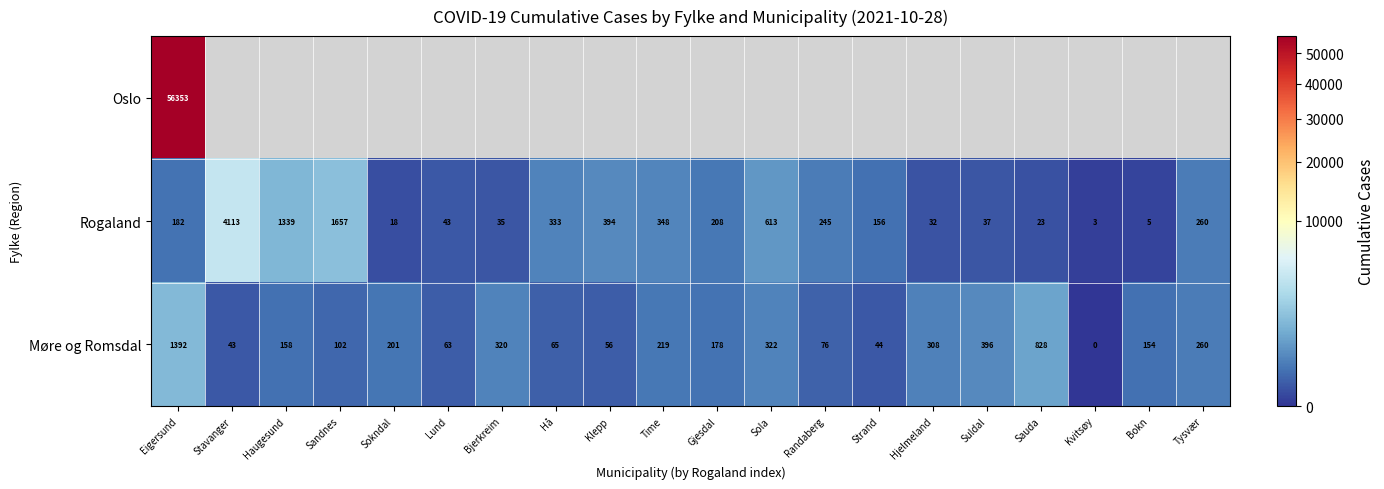

The Rogaland series shows 70.9 at Tysvær. True or false?

False